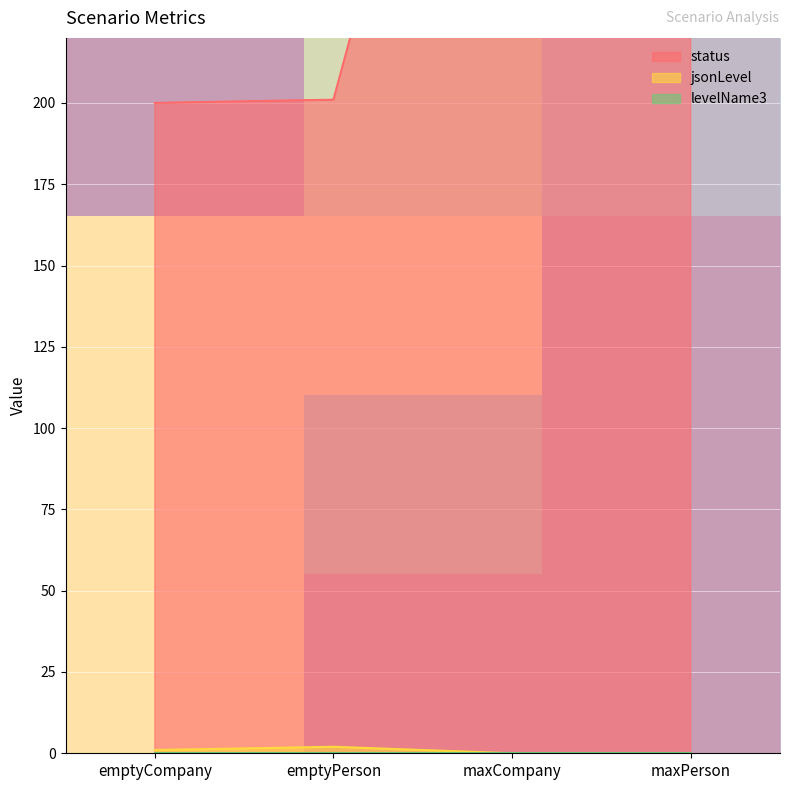

True or false: jsonLevel has more than 2 points higher than both neighbors.

False